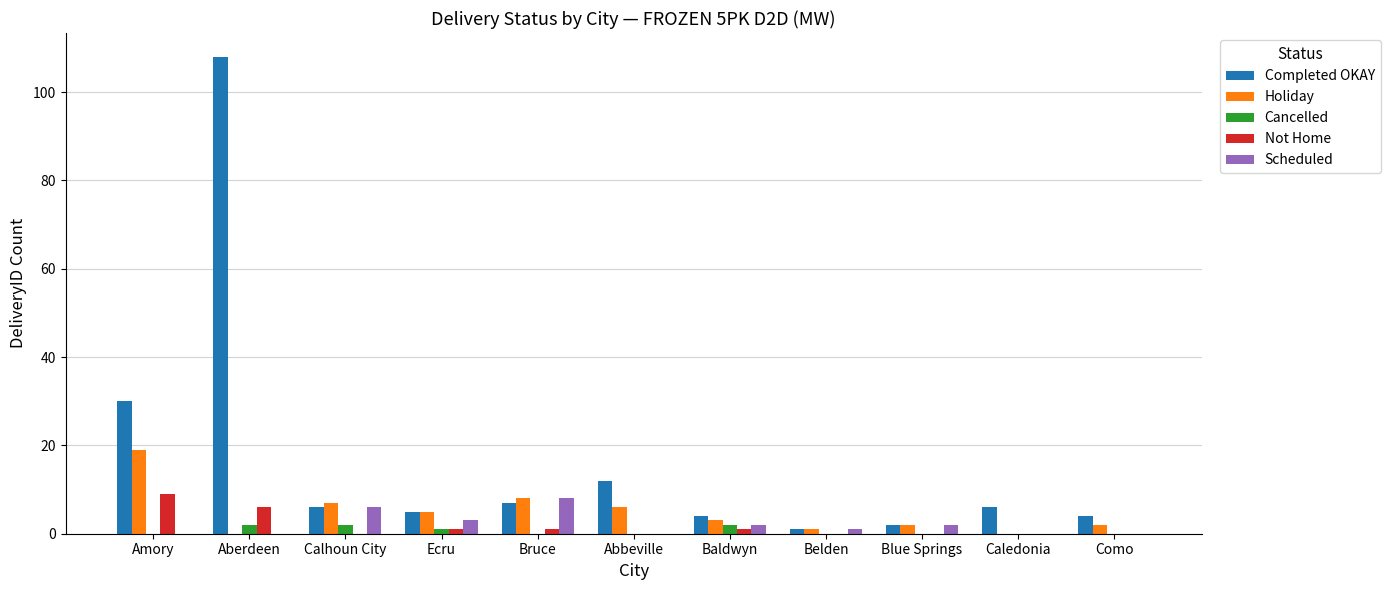

How many categories are shown in the chart?

11